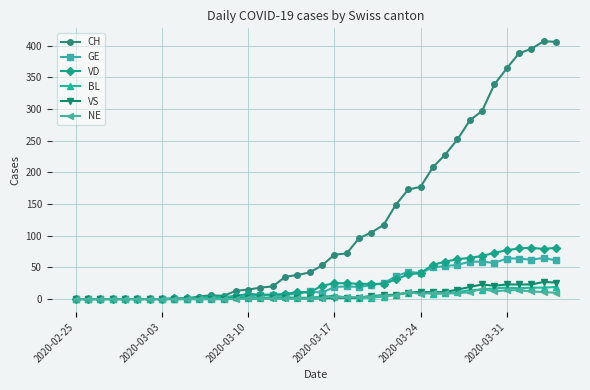

What is the highest value of the GE series?

65